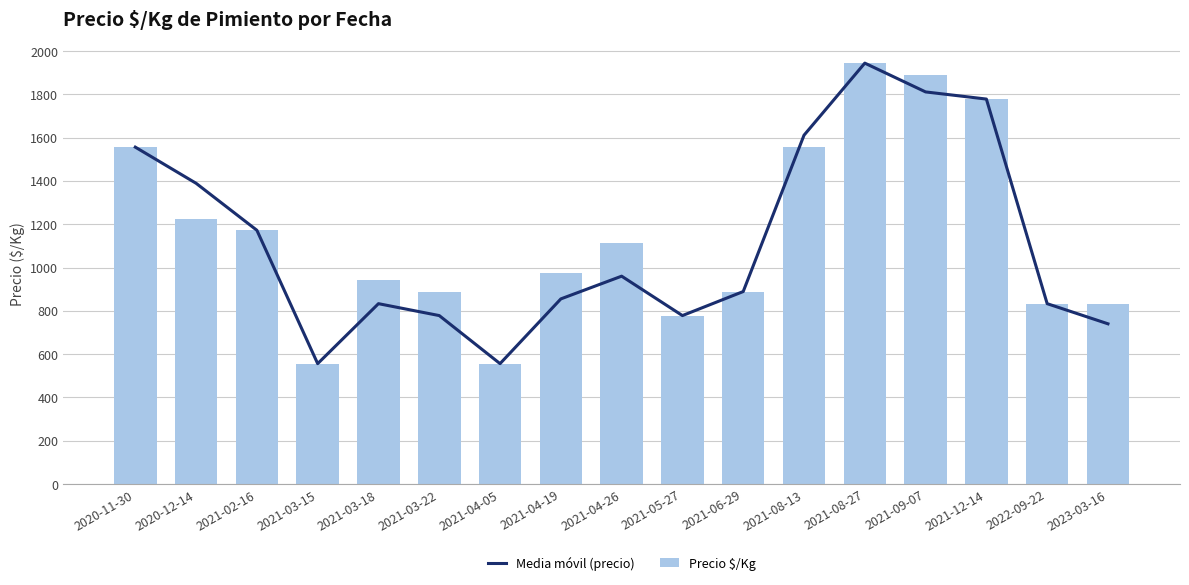

What are all the series names shown in the legend?

Media móvil (precio), Precio $/Kg